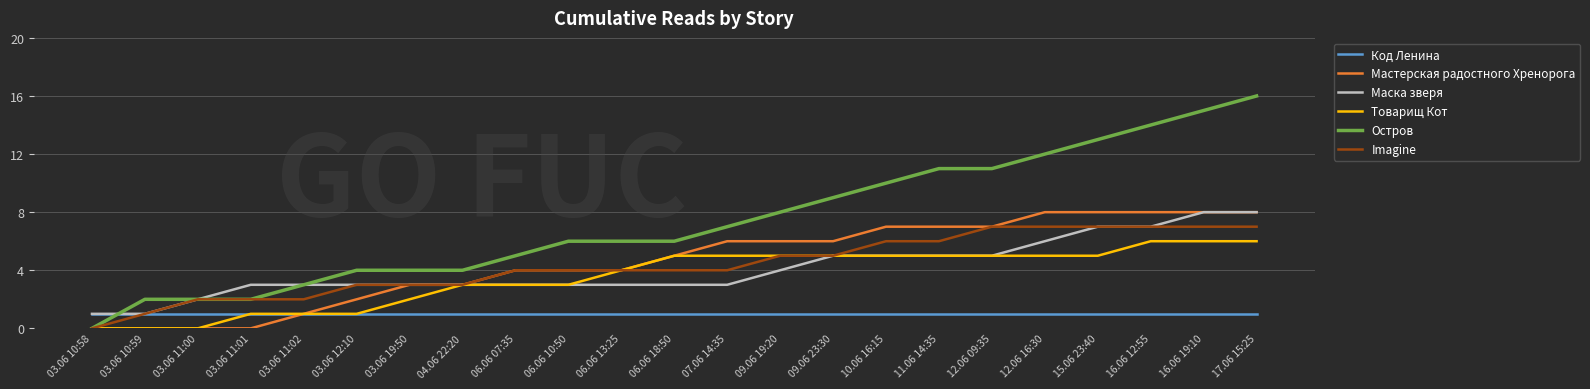

Which series changed the most between 12.06 09:35 and 17.06 15:25?

Остров